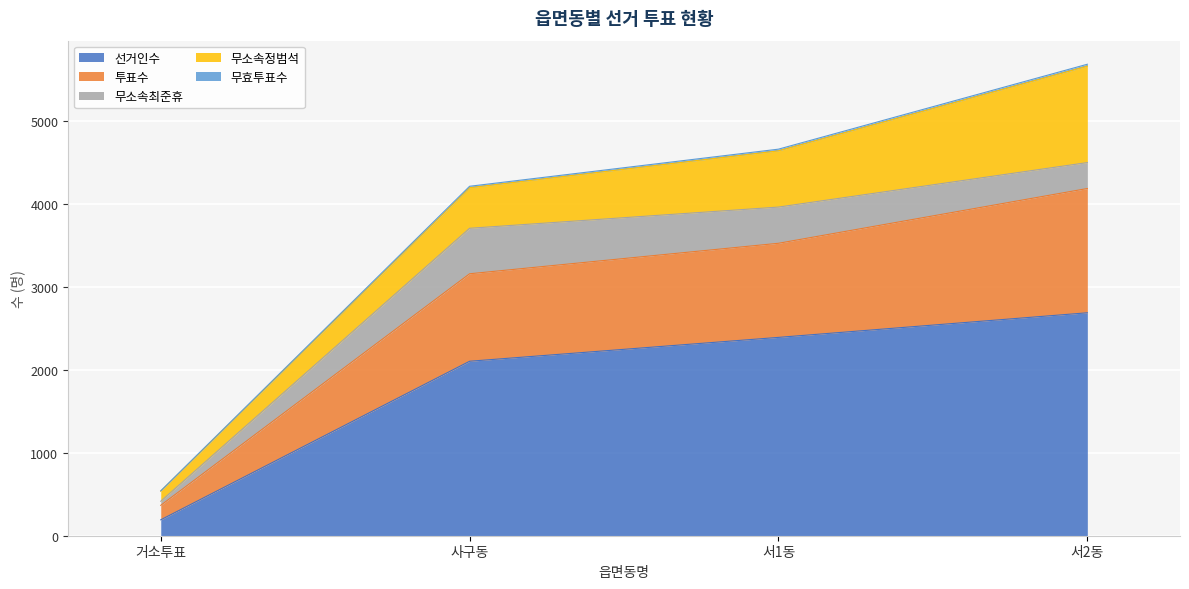

Rank the categories by 선거인수 value from highest to lowest.

서2동, 서1동, 사구동, 거소투표